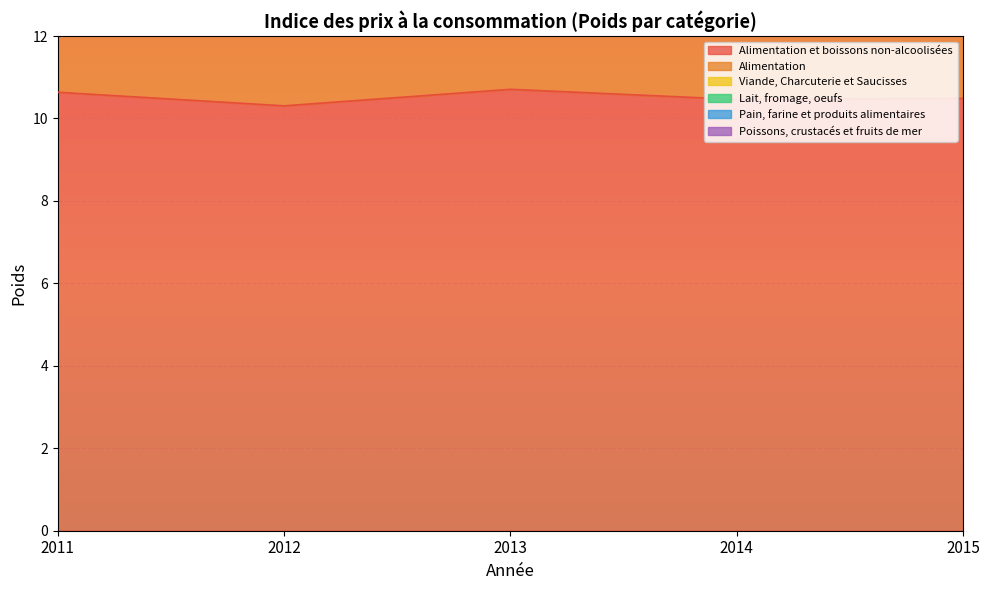

Which category has the highest value in the Alimentation series?

2013